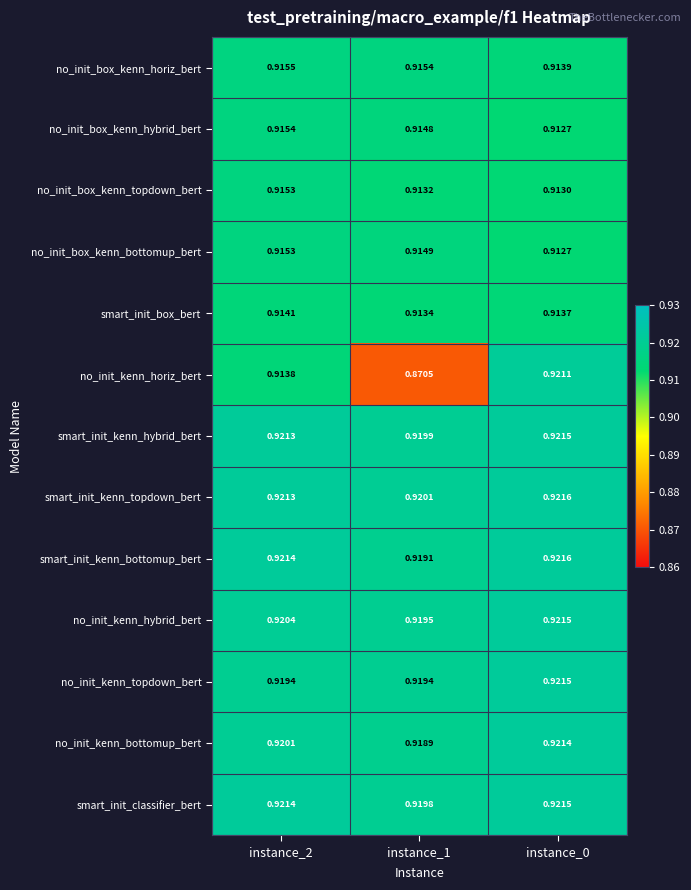

Rank the series at instance_1 from lowest to highest value.

no_init_kenn_horiz_bert, no_init_box_kenn_topdown_bert, smart_init_box_bert, no_init_box_kenn_hybrid_bert, no_init_box_kenn_bottomup_bert, no_init_box_kenn_horiz_bert, no_init_kenn_bottomup_bert, smart_init_kenn_bottomup_bert, no_init_kenn_topdown_bert, no_init_kenn_hybrid_bert, smart_init_classifier_bert, smart_init_kenn_hybrid_bert, smart_init_kenn_topdown_bert